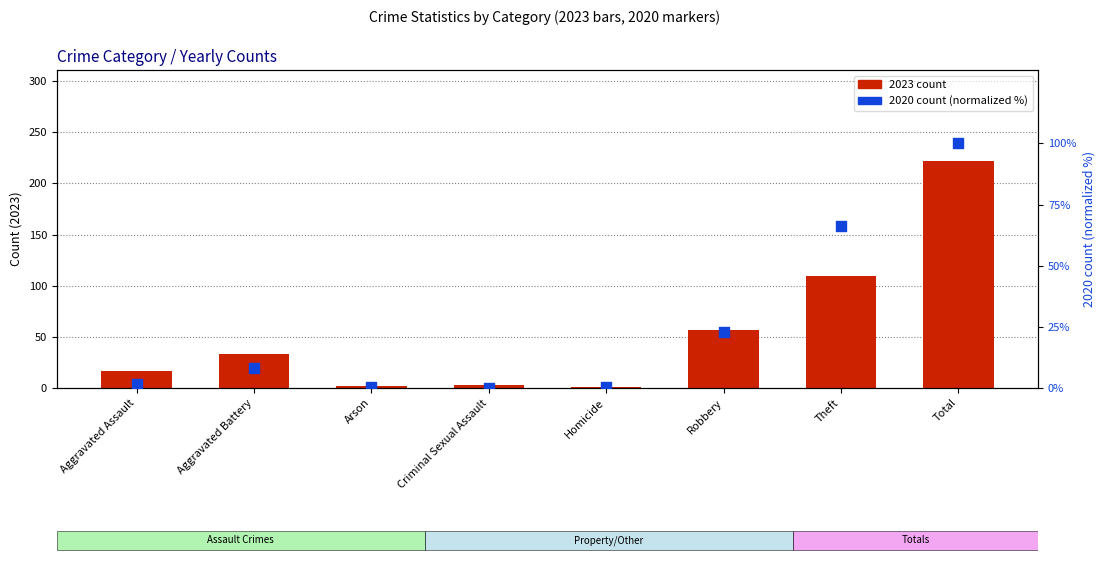

What is the ratio of the value at Total to the value at Robbery?

4.3